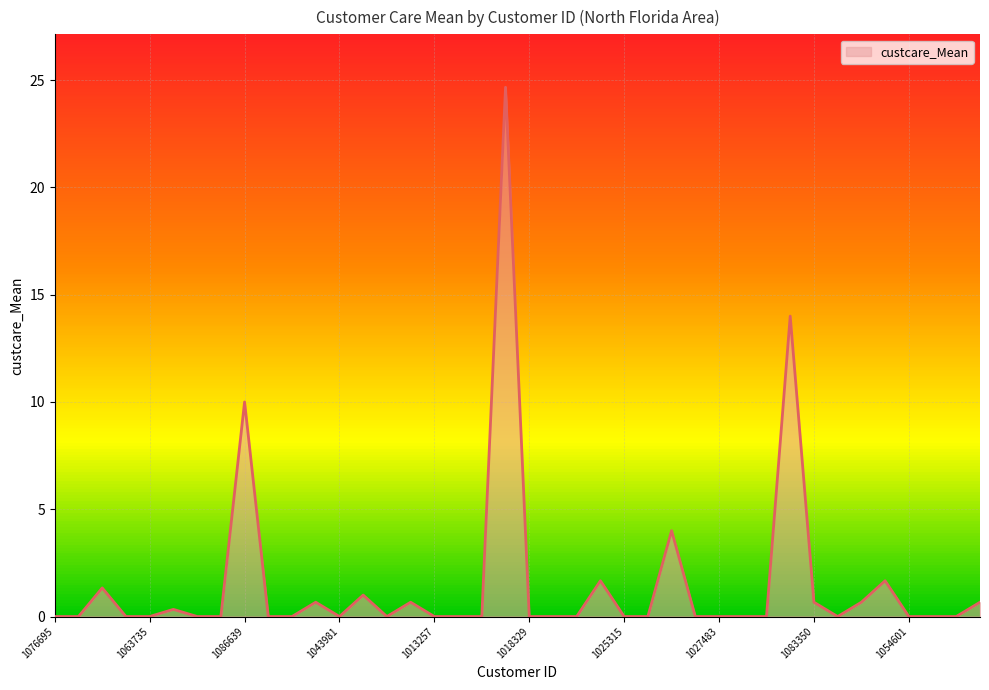

What is the maximum value shown in the chart?

24.7